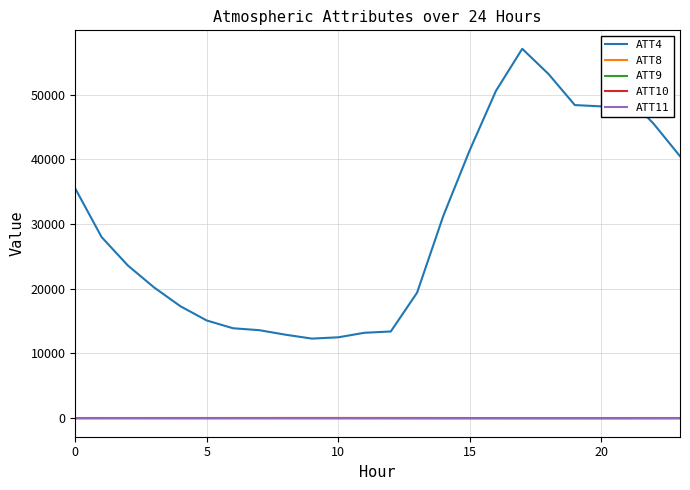

Which series has the largest total across all categories?

ATT4